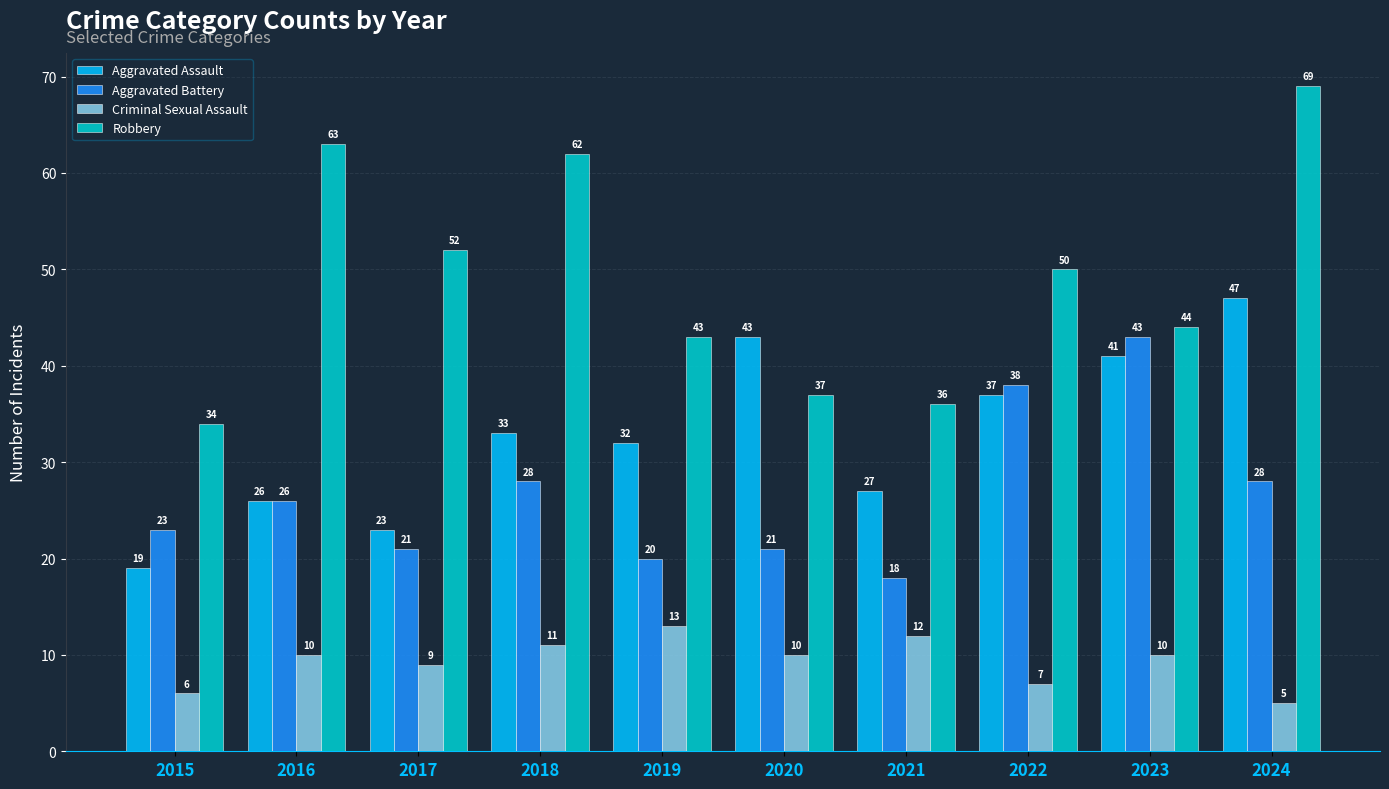

How many data points in Criminal Sexual Assault are less than 10?

4